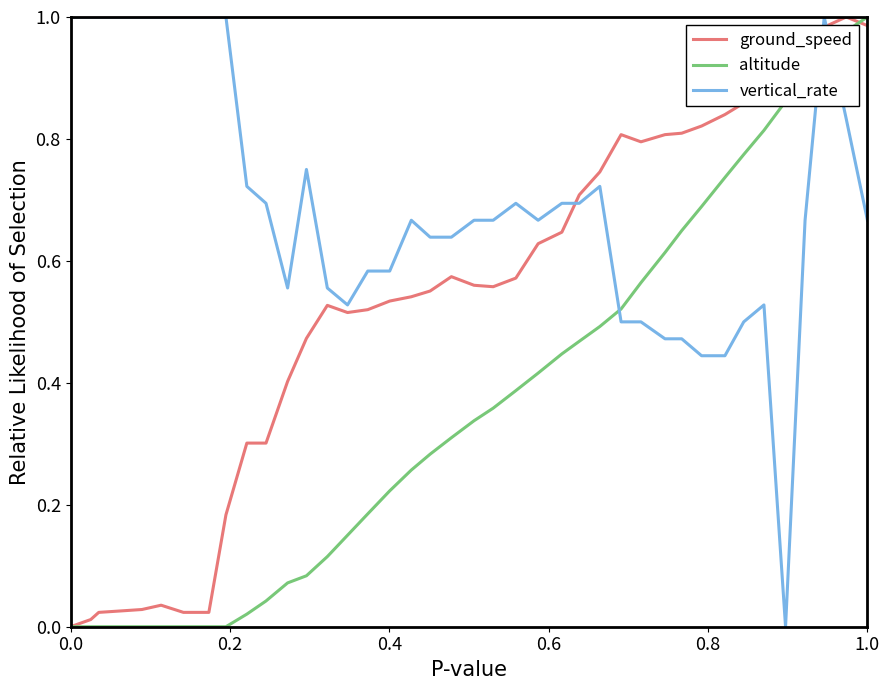

True or false: vertical_rate and altitude cross at least once.

True